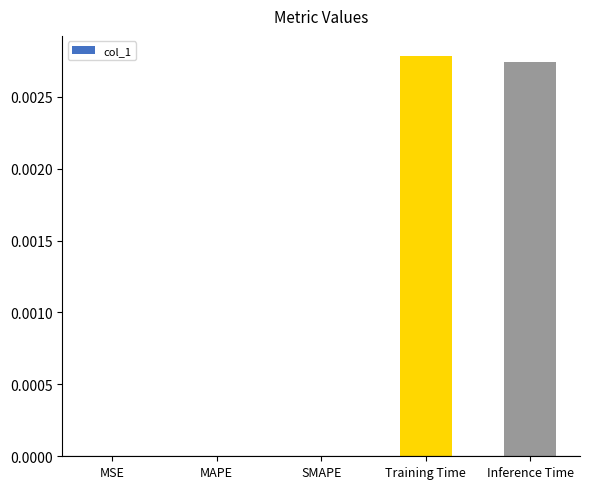

The chart shows a value of 0.0 at MSE. True or false?

True